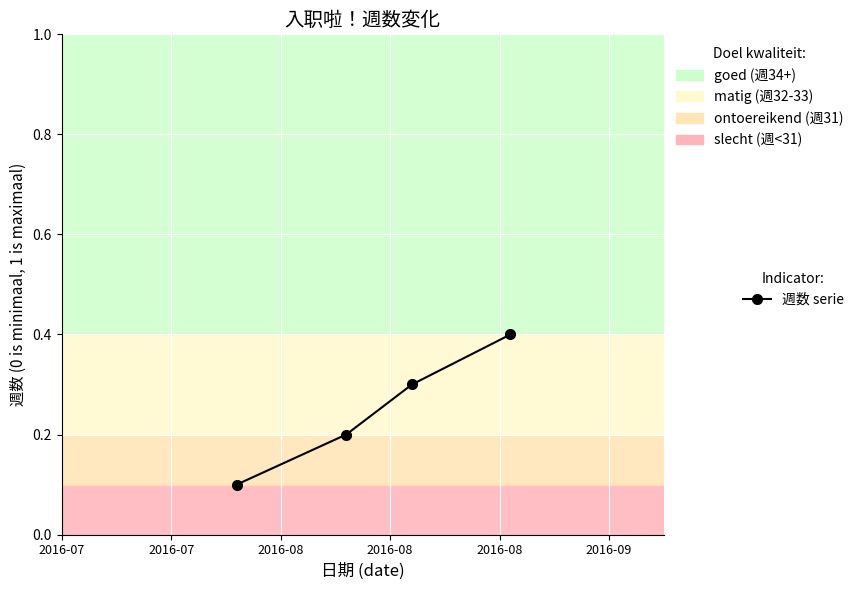

True or false: the data has more than 2 interior local peaks.

False